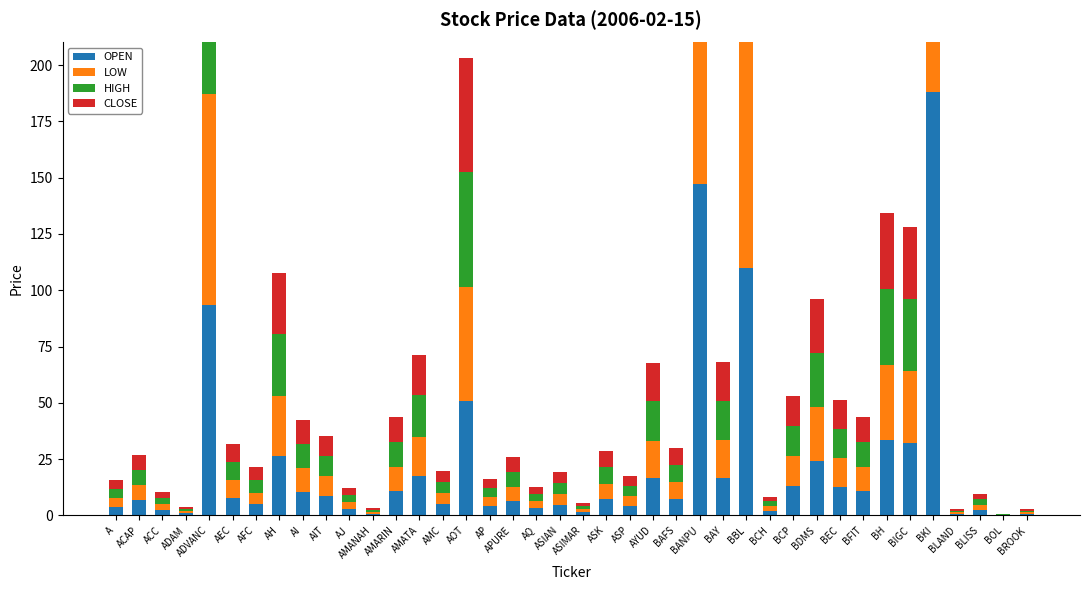

What is the value of the OPEN bar at the 29th from the left?

2.1